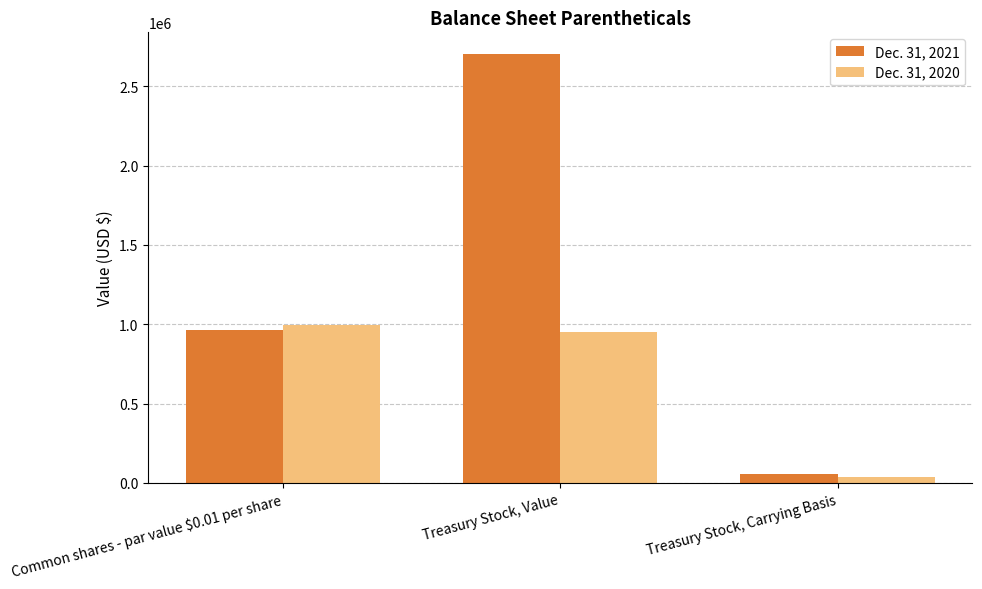

What is the label of the 3rd bar from the right?

Common shares - par value $0.01 per share